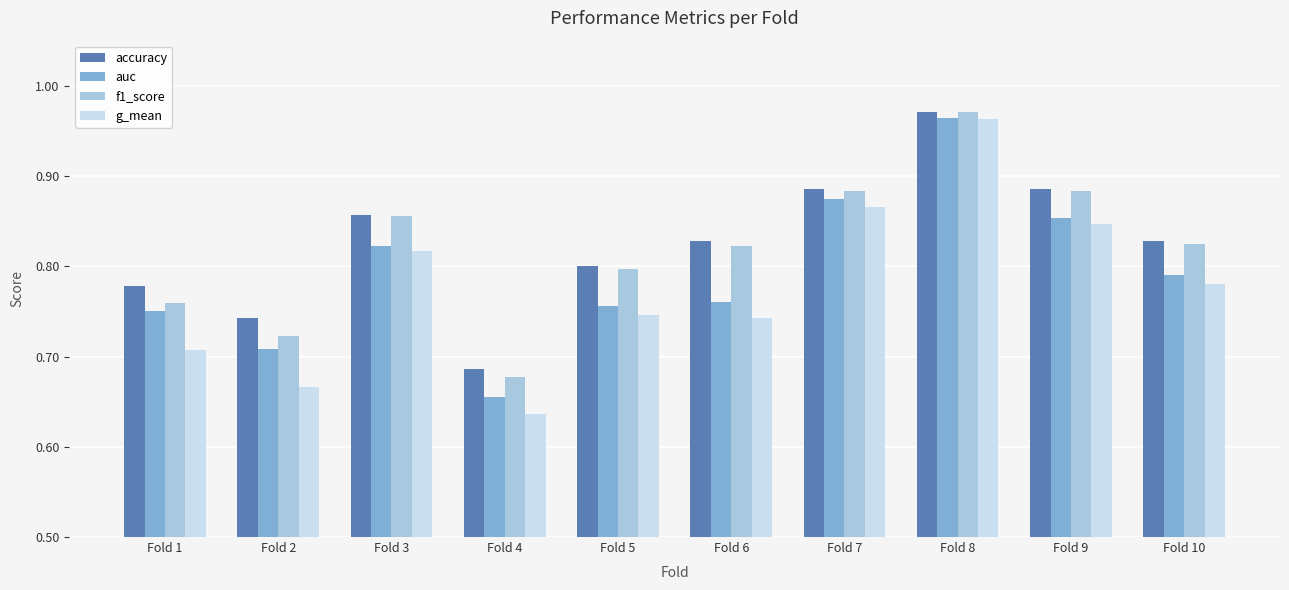

At which label is g_mean closest to 0?

Fold 4